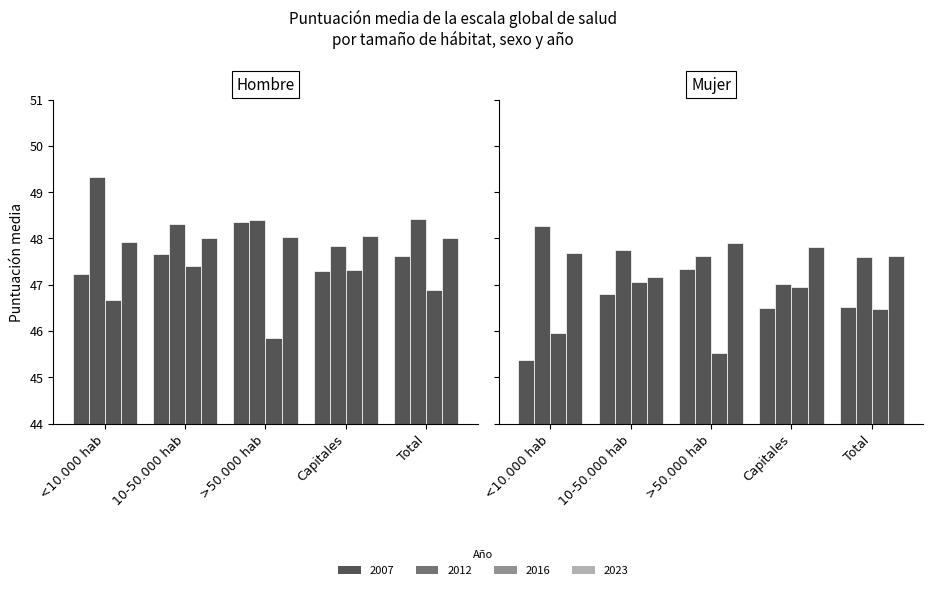

Rank the categories by Mujer value from highest to lowest.

>50.000 hab, 10-50.000 hab, Total, Capitales, <10.000 hab